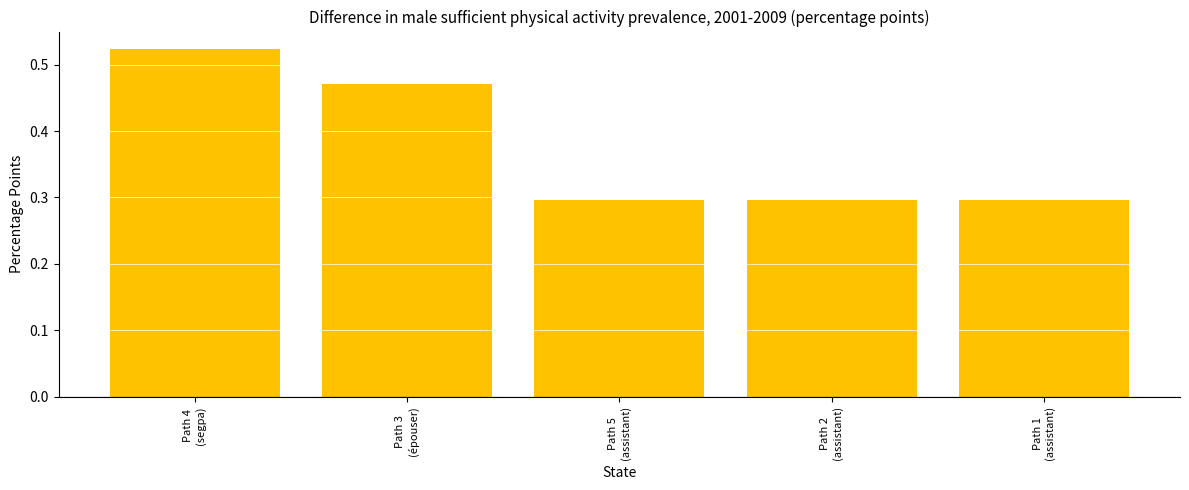

The chart shows a value of 0.5 at Path 5
(assistant). True or false?

False